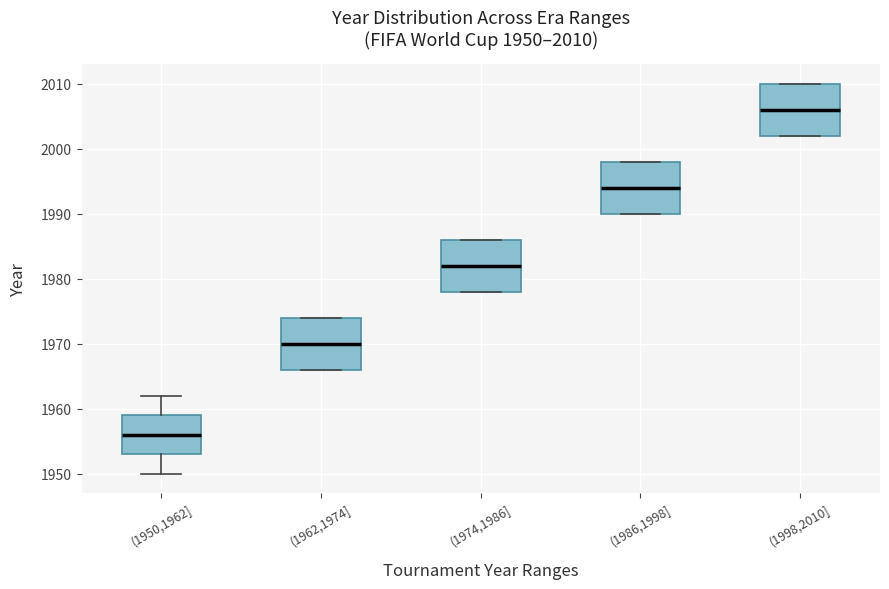

Which box's median line is the highest?

(1998,2010]